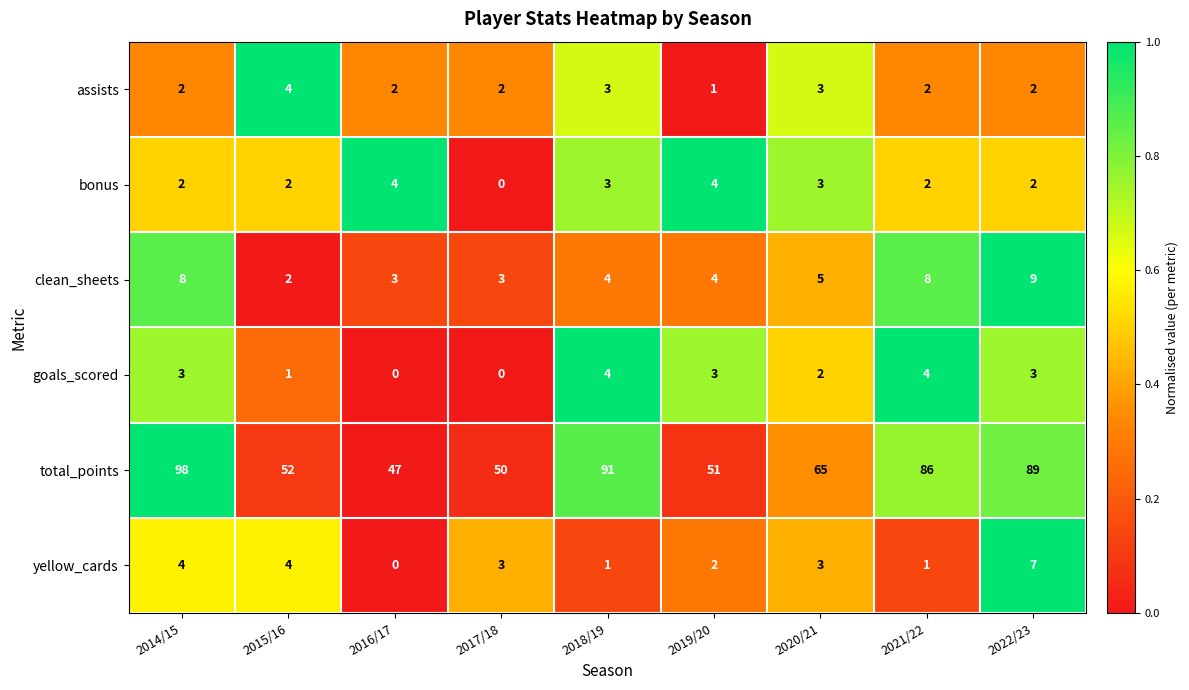

Which series changed the most between 2020/21 and 2022/23?

total_points